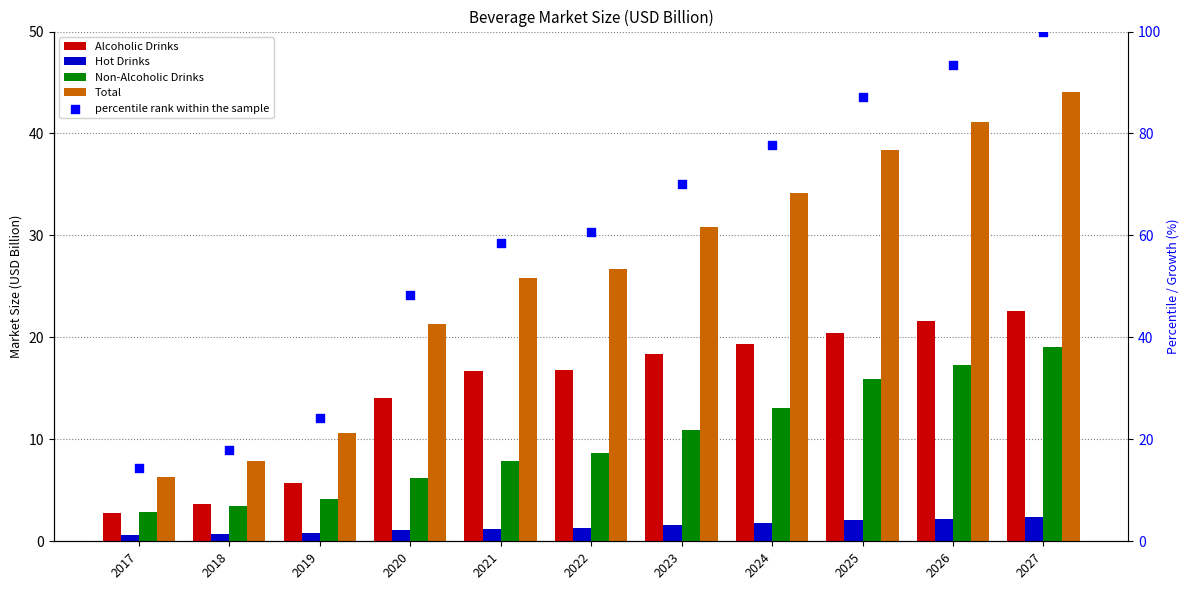

What are all the series names shown in the legend?

Alcoholic Drinks, Hot Drinks, Non-Alcoholic Drinks, Total, percentile rank within the sample